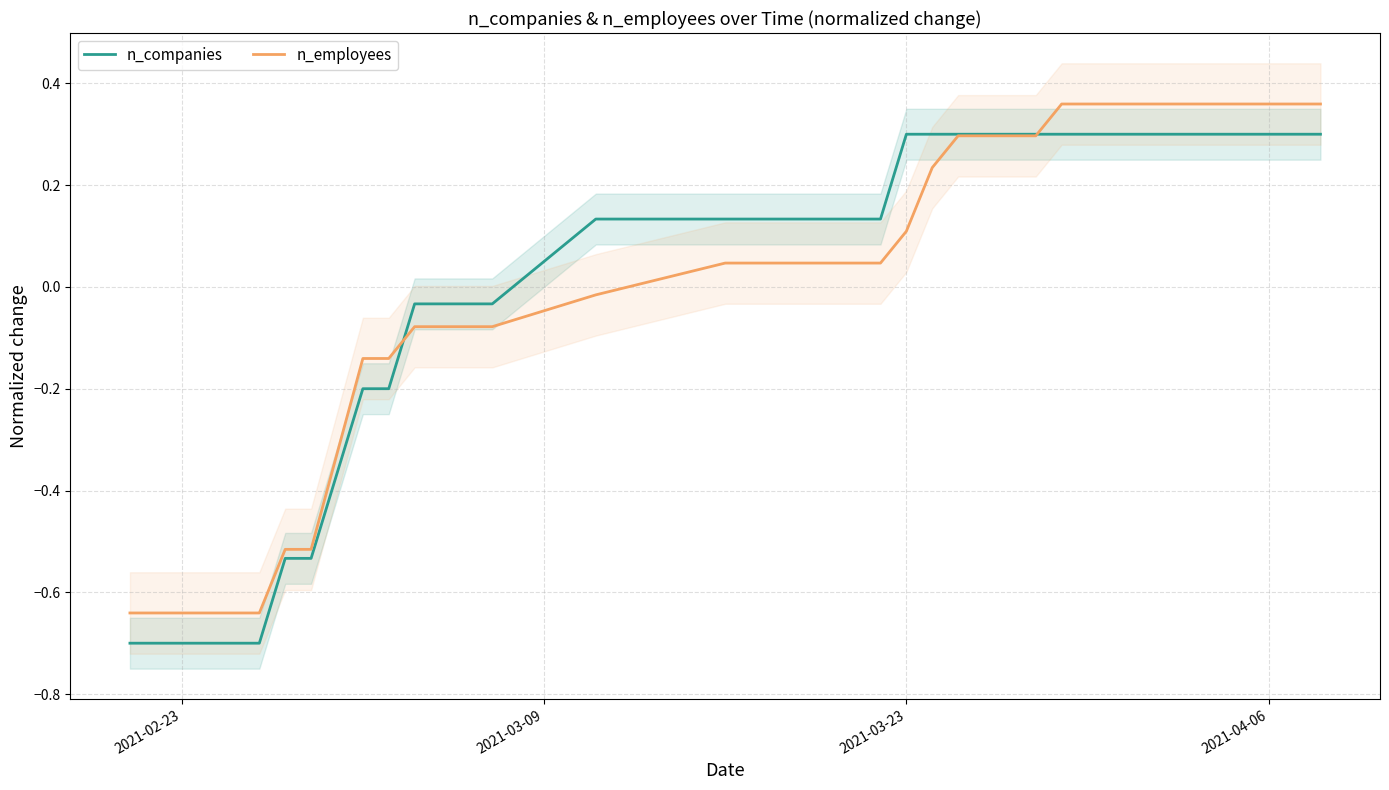

Which series has the largest total across all categories?

n_companies